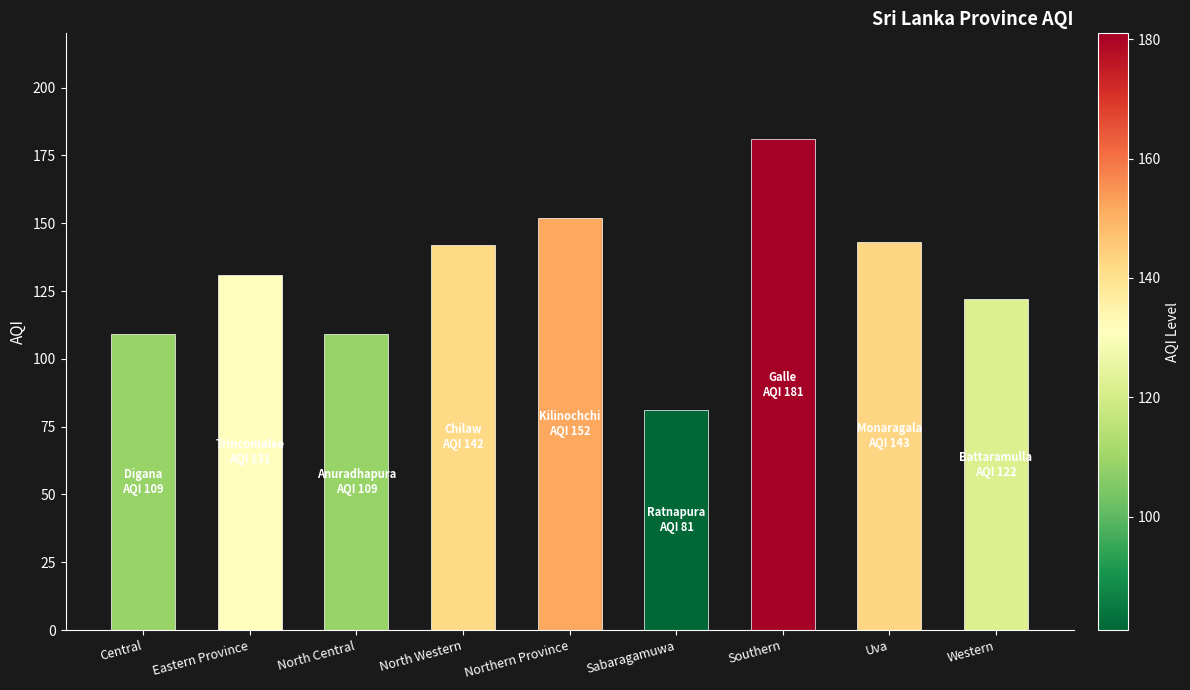

Does the chart contain any negative values?

No